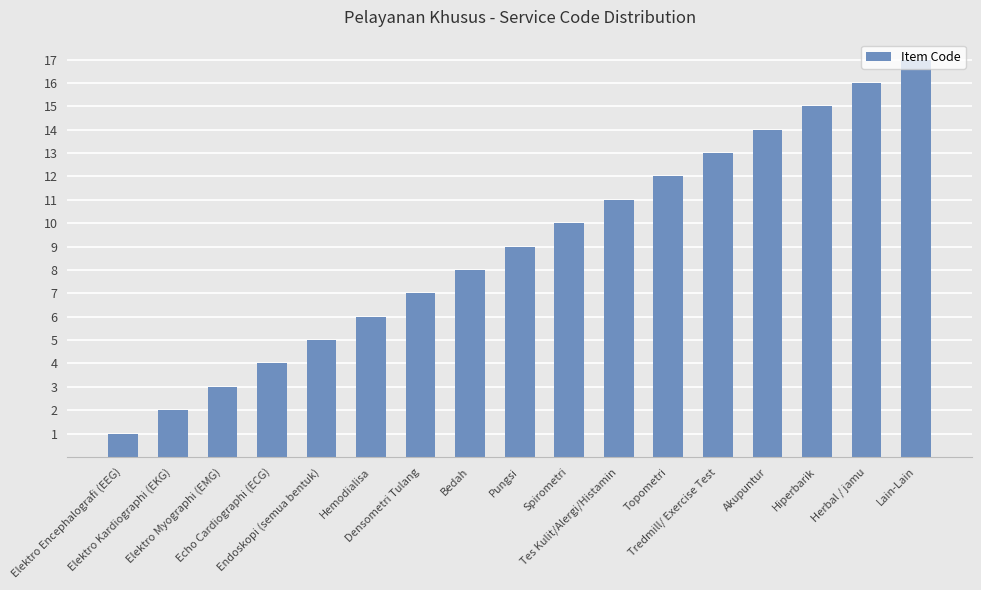

True or false: the data shows 9 at Hemodialisa.

False